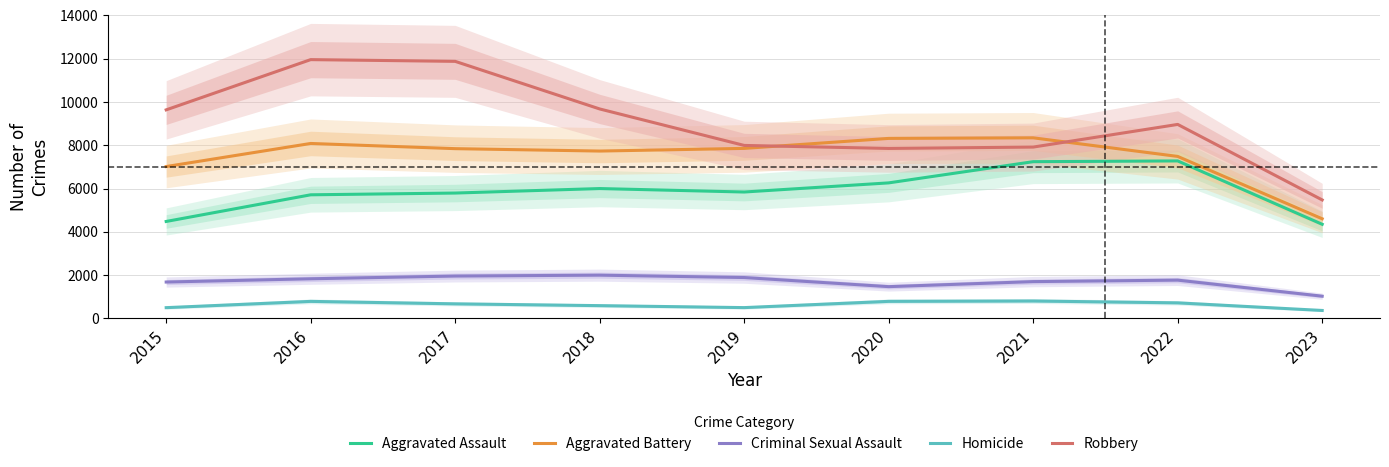

At 2022, list the series in order from largest to smallest.

Robbery, Aggravated Battery, Aggravated Assault, Criminal Sexual Assault, Homicide